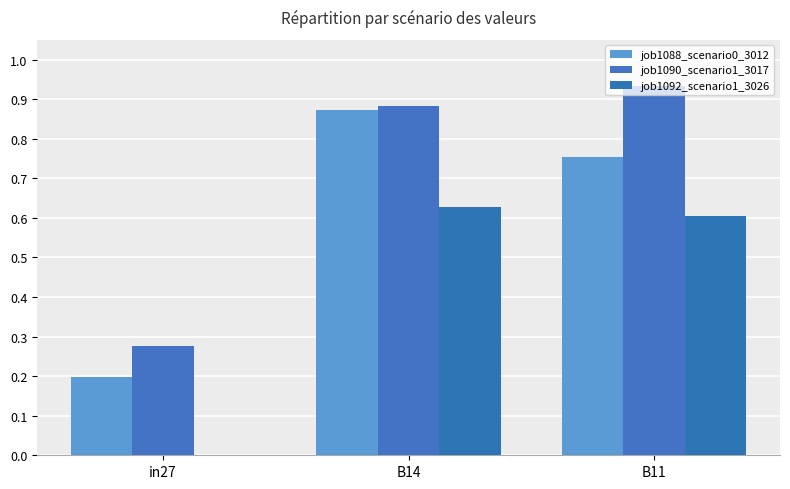

At which category is the sum across all series the highest?

B14